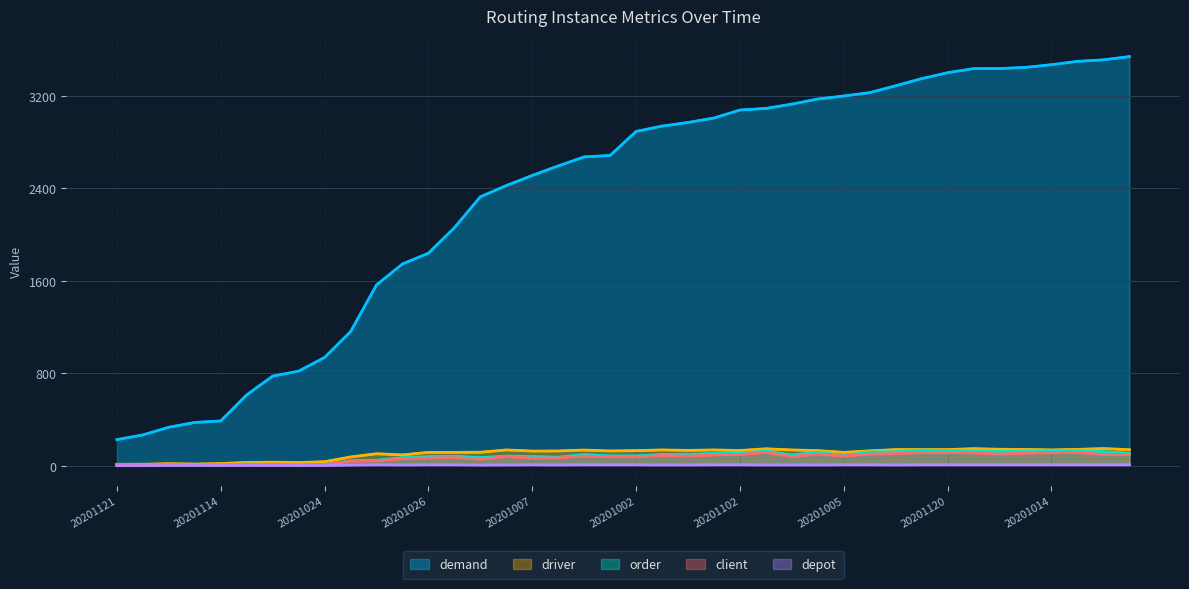

How many values in the order series exceed 90?

19